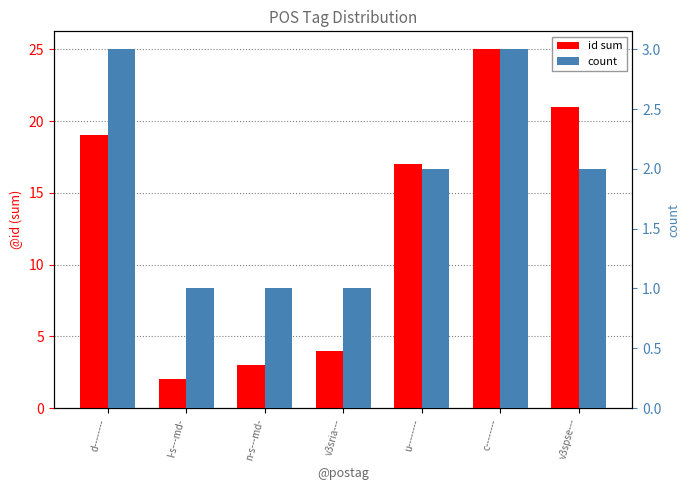

Which label corresponds to the smallest value in the chart?

l-s---md-